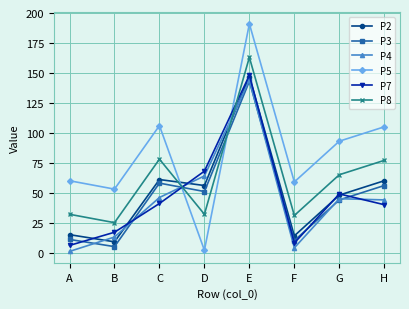

What is the spread (max minus min) of values at B?

48